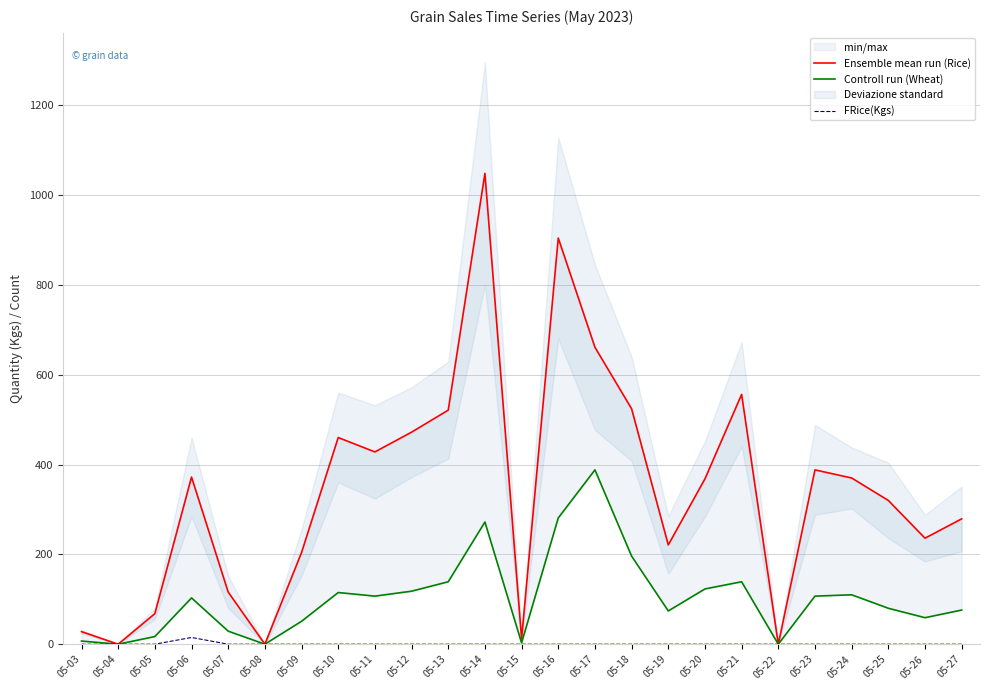

How many values in Controll run (Wheat) are above zero?

22